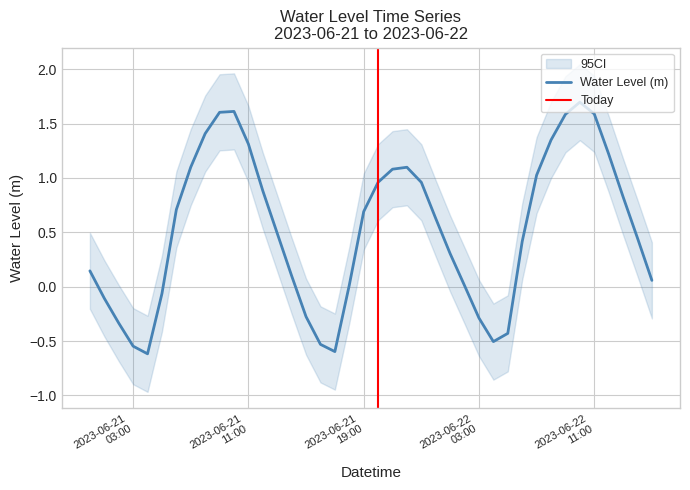

Which label corresponds to the largest value in the chart?

2023-06-22 10:00:00